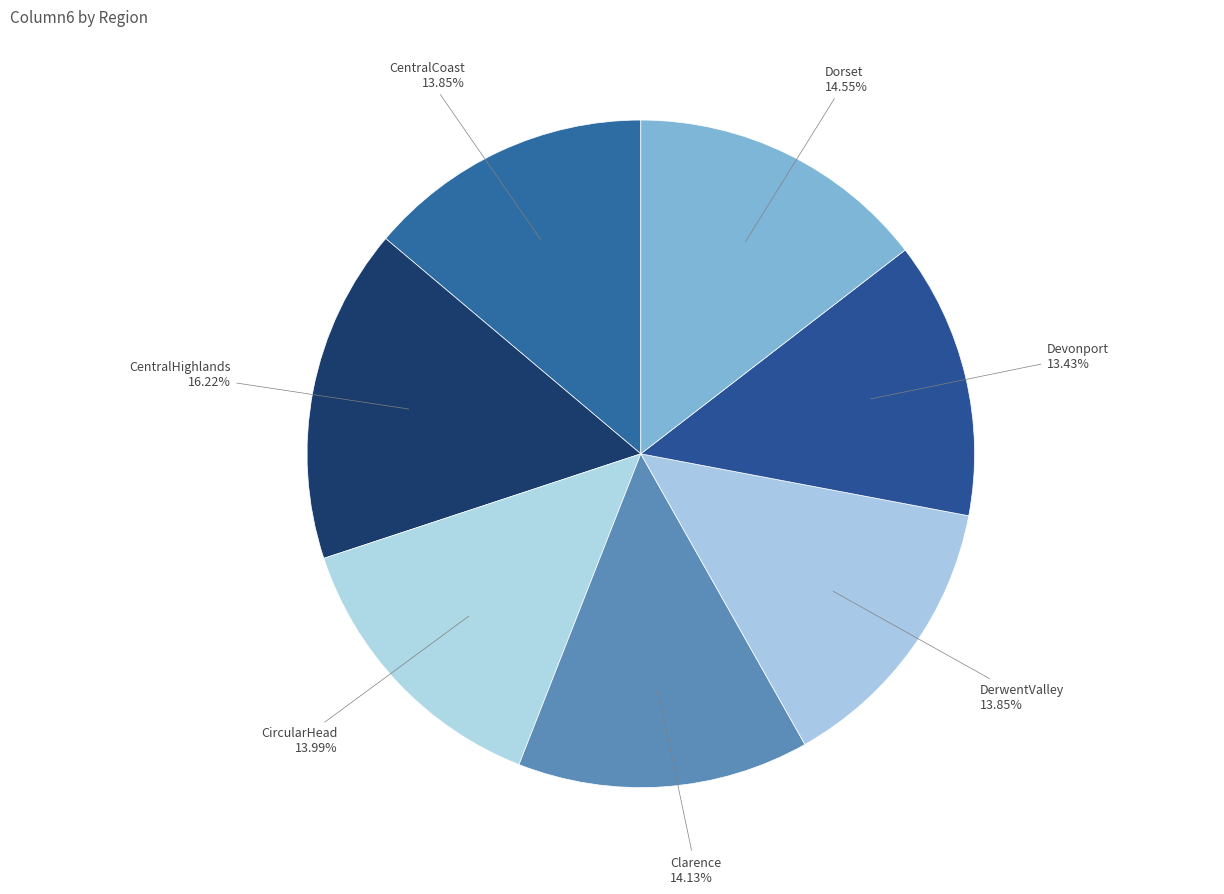

What is the largest slice in the pie chart?

CentralHighlands